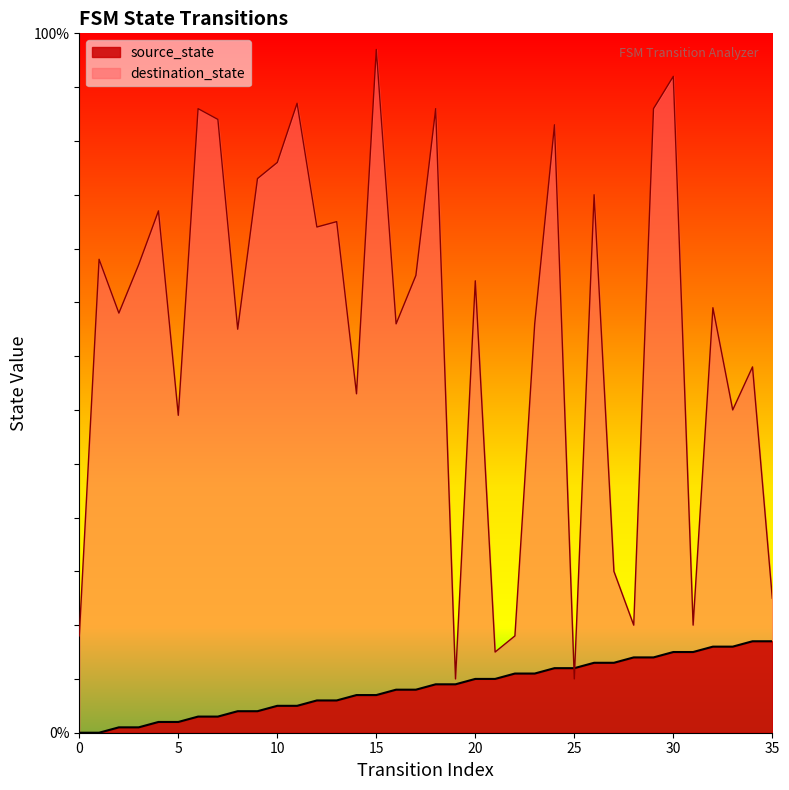

How many values in the source_state series are below 9?

18